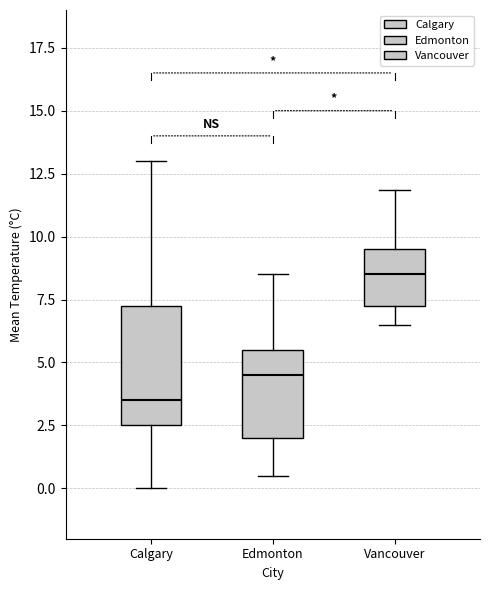

Which box has the lowest median line?

Calgary